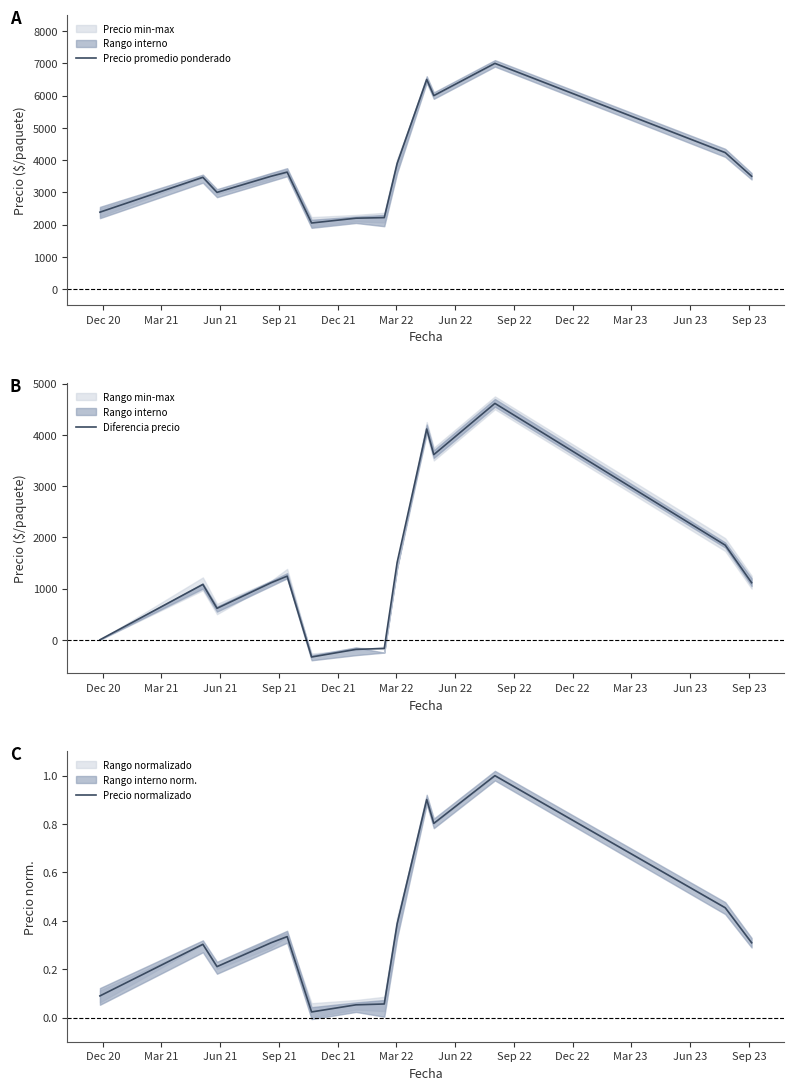

Which series has the largest range (max minus min)?

Precio promedio ponderado